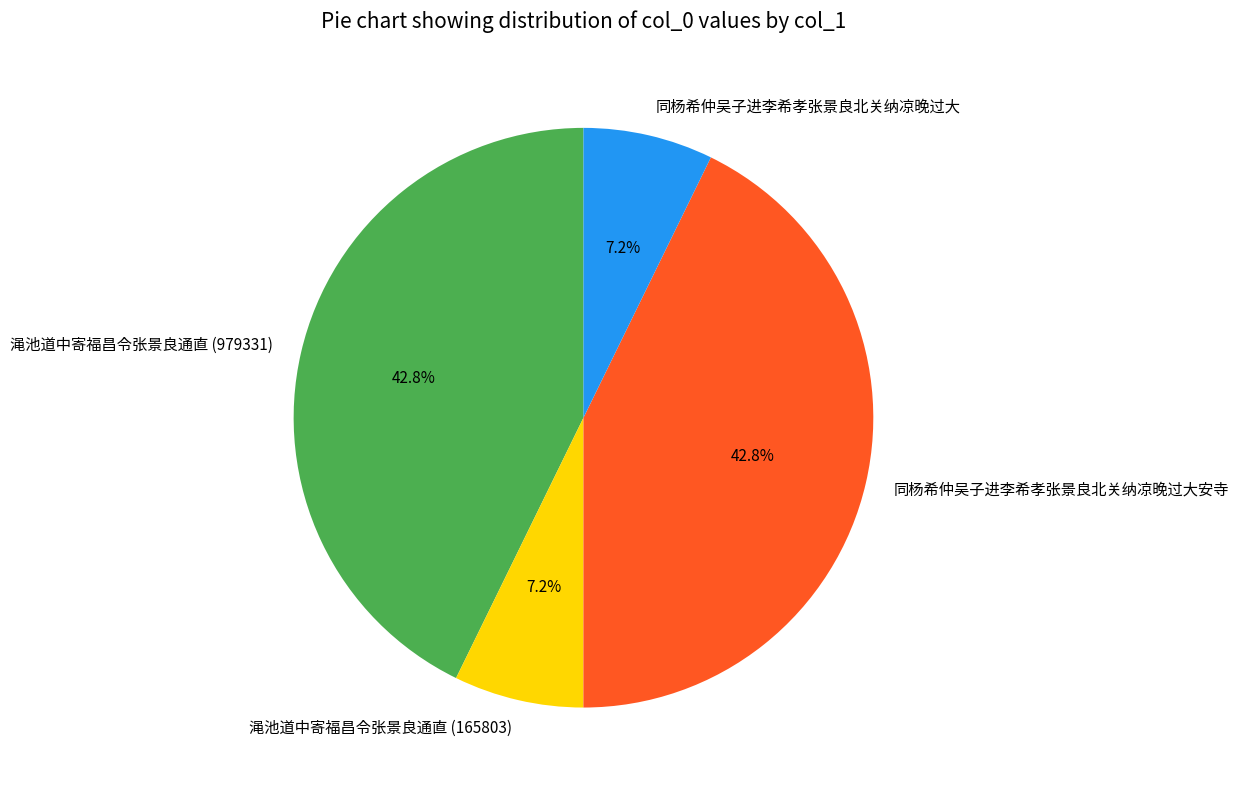

Which has a higher value, 渑池道中寄福昌令张景良通直 (165803) or 同杨希仲吴子进李希孝张景良北关纳凉晚过大安寺?

同杨希仲吴子进李希孝张景良北关纳凉晚过大安寺